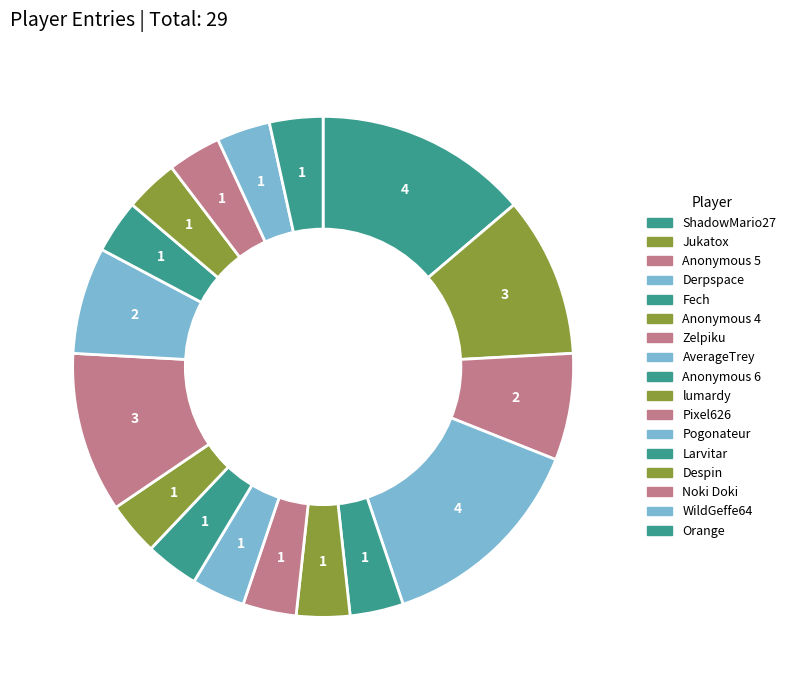

How many segments does this pie chart have?

17